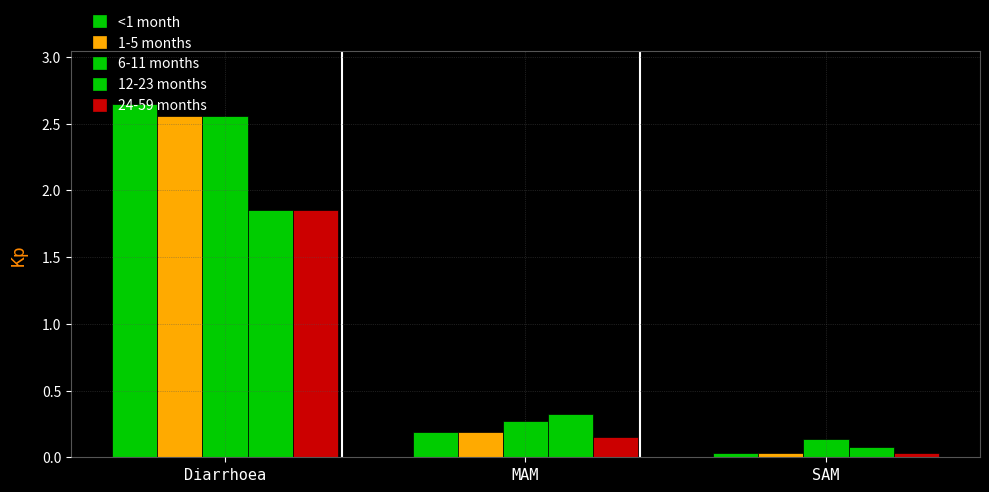

What is the difference between the maximum and minimum values in the 12-23 months series?

1.8